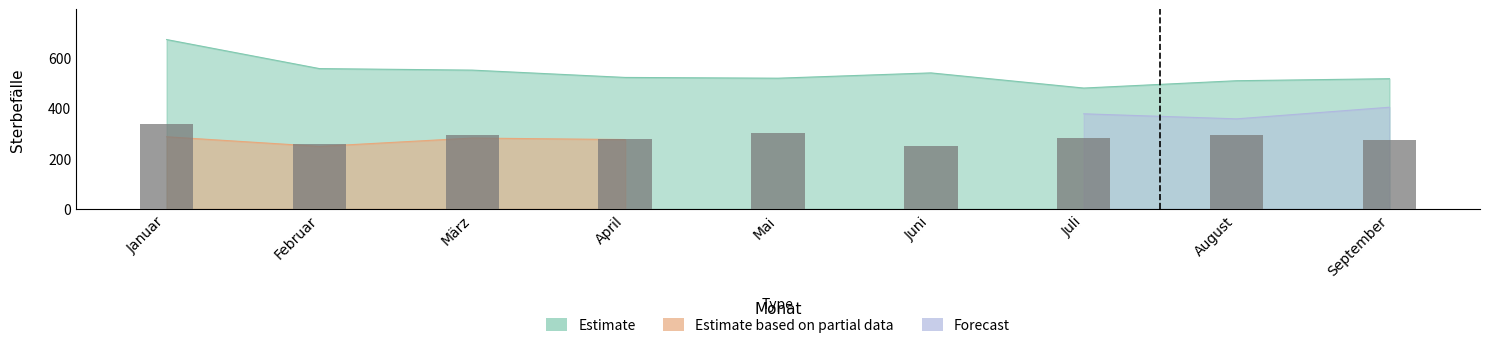

How many bars are there in total?

9